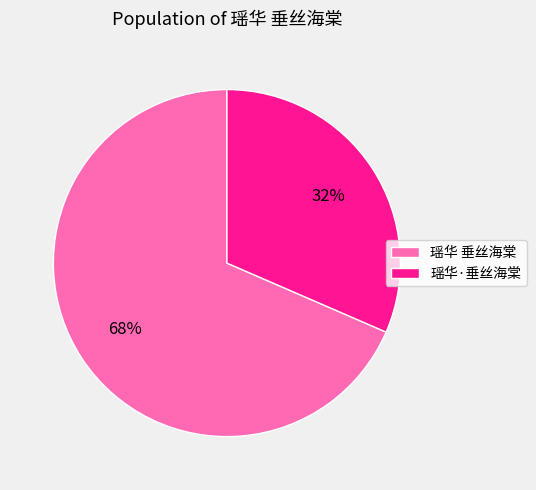

Is the sum of 瑶华·垂丝海棠 and 瑶华 垂丝海棠 greater than half?

Yes